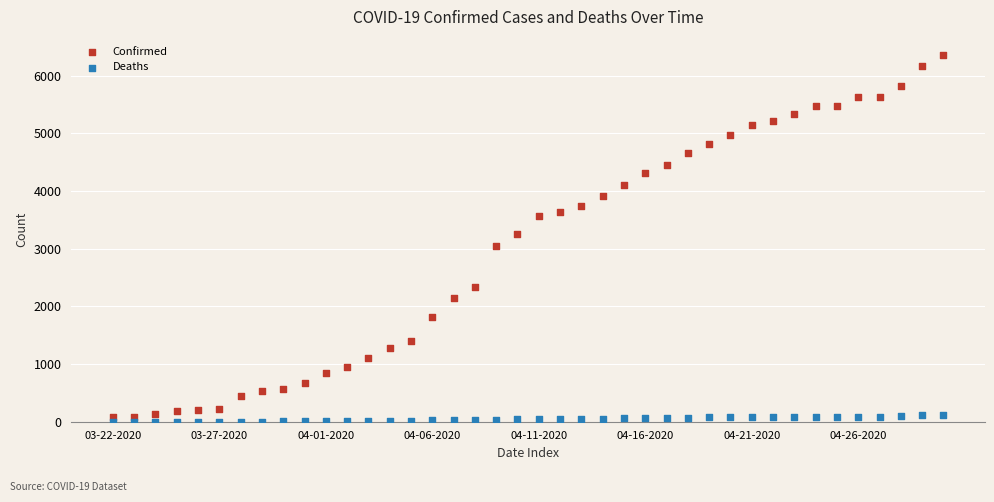

Which series has the largest Y range (max minus min)?

Confirmed